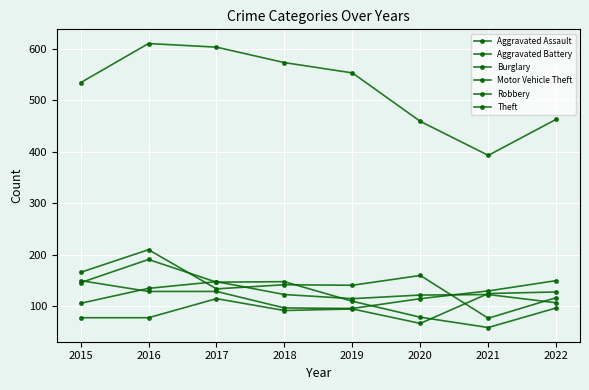

What is the sum of the Robbery values at 2021 and 2017?

206